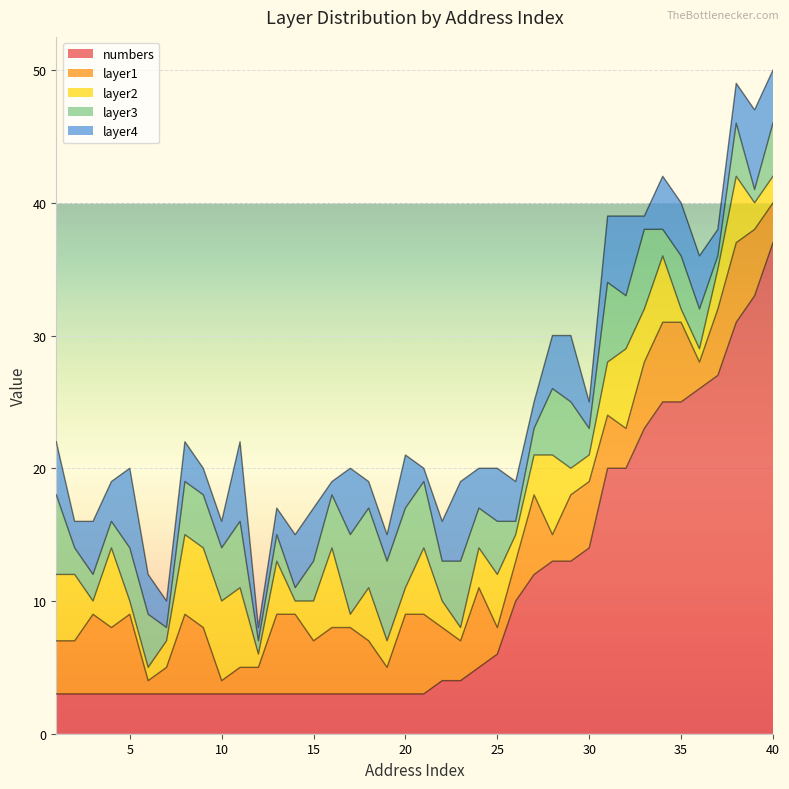

What is the minimum value for numbers?

3